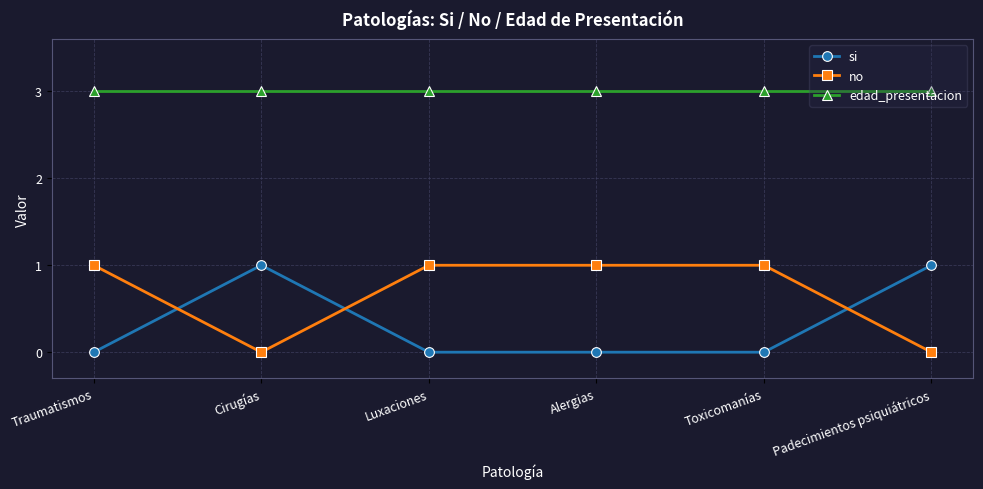

What is the value of the edad_presentacion point at the 6th from the left?

3